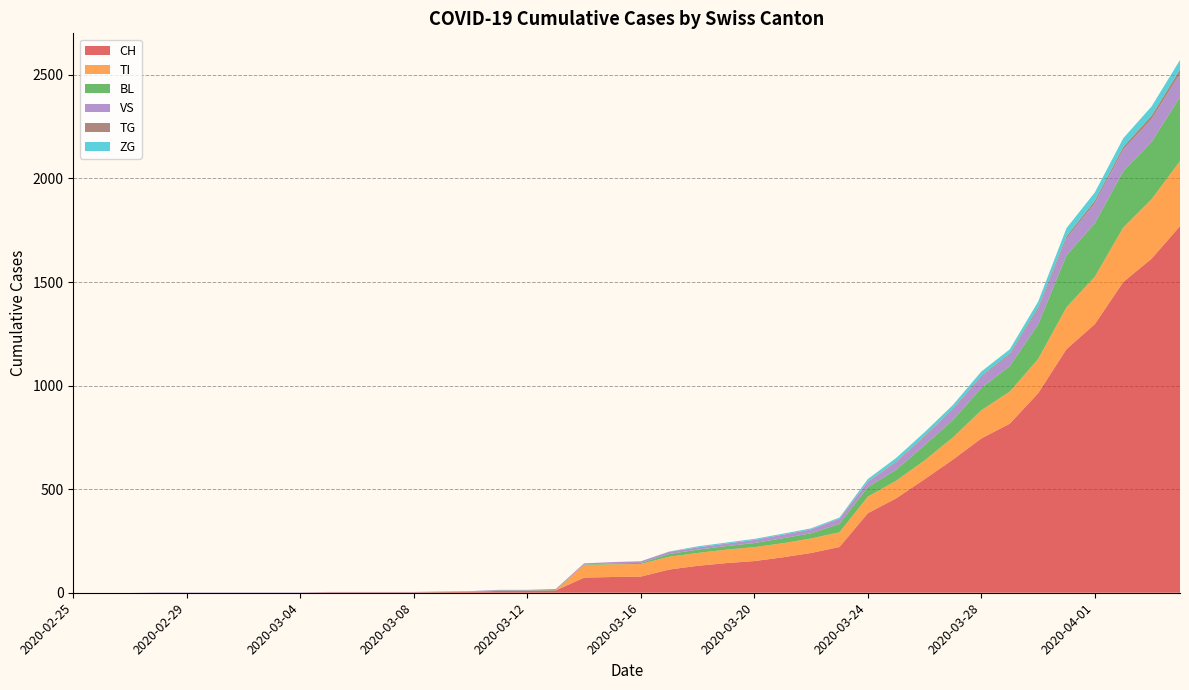

Reading right to left, transcribe all the data shown in this chart.

CH: 1770	1613	1500	1297	1176	963	816	745	643	548	456	384	221	192	171	153	143	130	112	78	76	73	11	9	9	4	3	2	2	2	2	0	0	0	0	0	0	0	0	0
TI: 314	287	263	229	202	165	155	136	107	91	85	80	71	70	68	67	65	62	62	61	61	61	0	0	0	0	0	0	0	0	0	0	0	0	0	0	0	0	0	0
BL: 309	277	272	258	251	167	123	108	84	73	53	46	40	25	24	20	17	16	13	5	5	2	2	2	2	2	1	0	0	0	0	0	0	0	0	0	0	0	0	0
VS: 112	109	104	96	81	71	54	53	50	41	35	25	24	19	17	15	12	11	11	8	6	6	5	3	3	2	2	2	2	2	2	2	2	2	2	2	2	0	0	0
TG: 21	18	14	13	11	10	6	5	5	4	4	2	2	0	0	0	0	0	0	0	0	0	0	0	0	0	0	0	0	0	0	0	0	0	0	0	0	0	0	0
ZG: 46	44	41	40	39	29	21	21	18	18	18	12	5	5	5	5	5	5	1	0	0	0	0	0	0	0	0	0	0	0	0	0	0	0	0	0	0	0	0	0